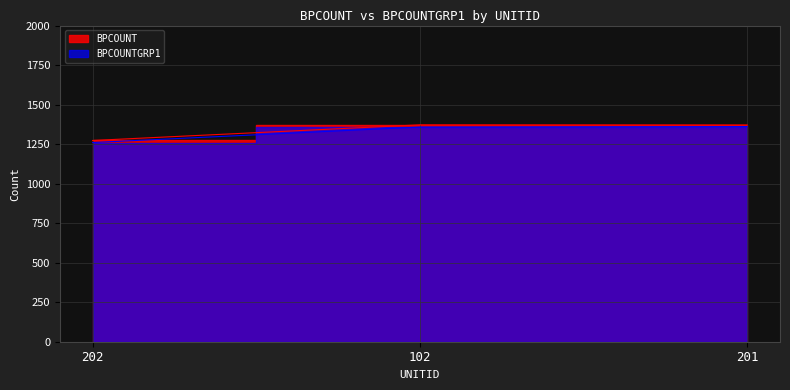

What is the greatest value displayed?

1372